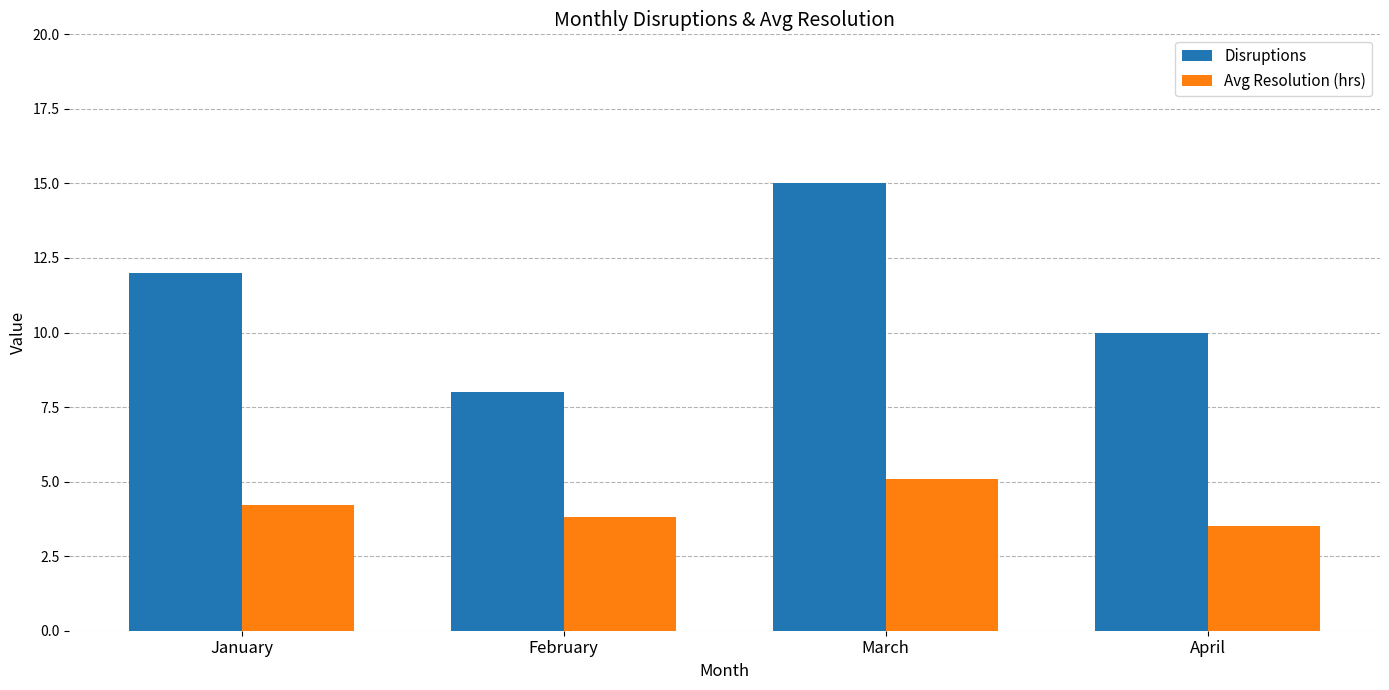

Which series has the widest spread of values?

Disruptions